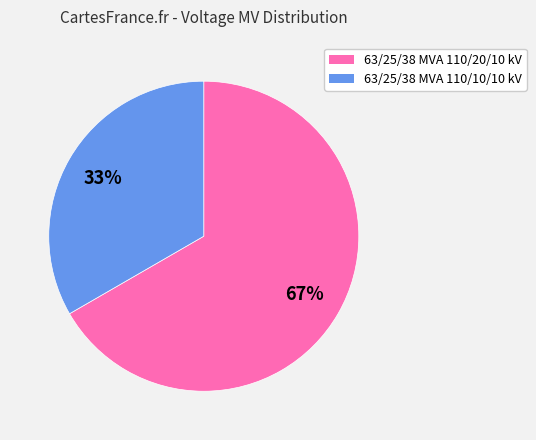

The 63/25/38 MVA 110/10/10 kV slice represents 33% of the pie. True or false?

True